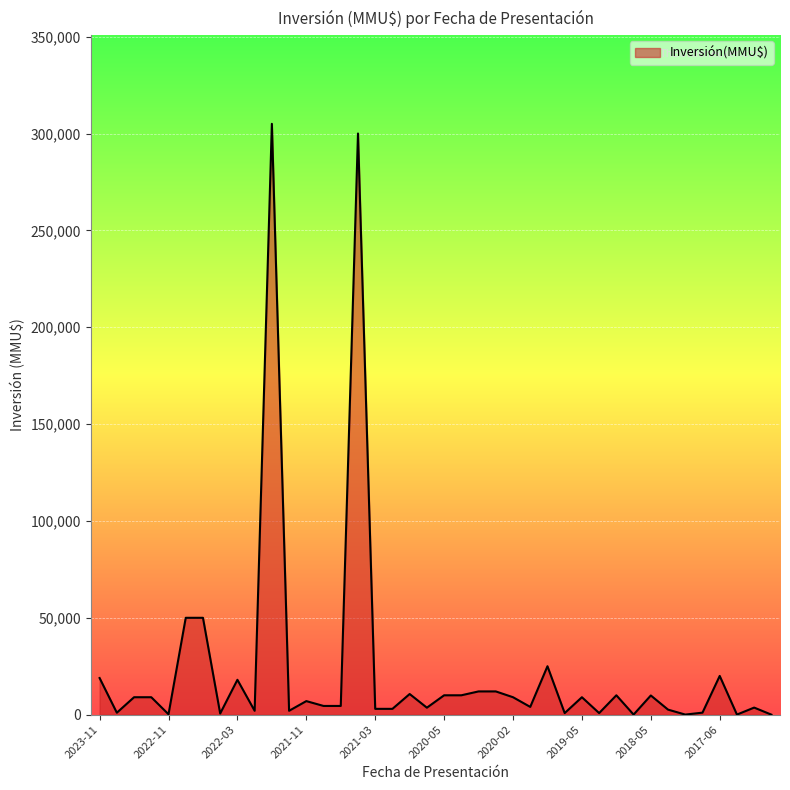

What is the greatest value displayed?

305000